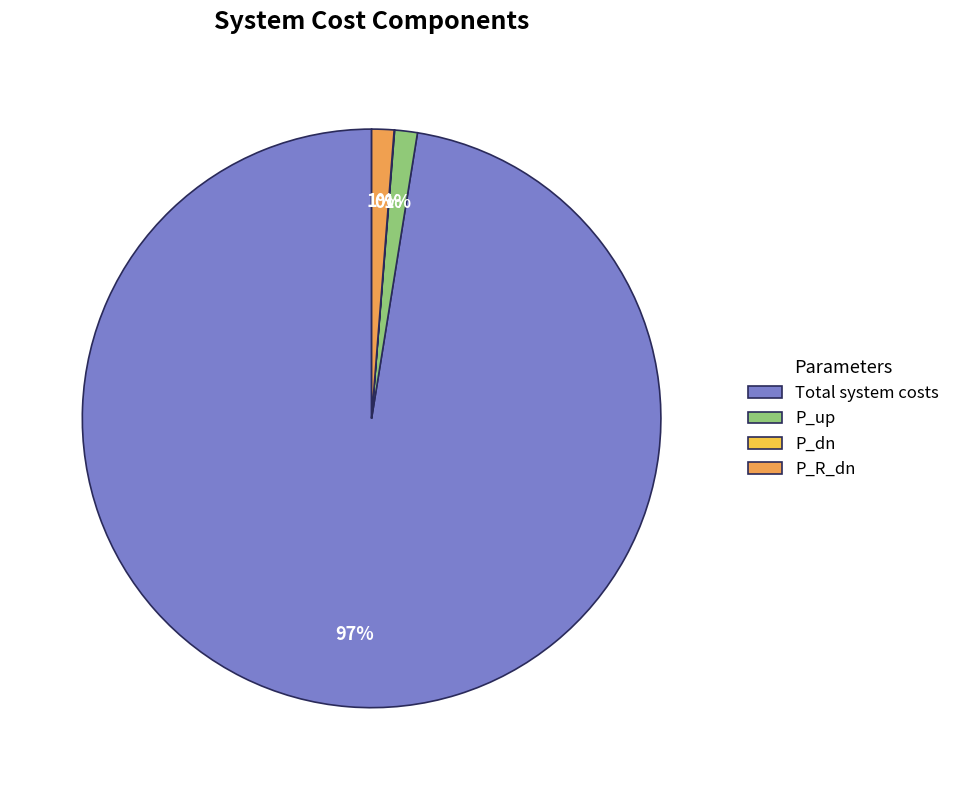

Between Total system costs and P_up, which is larger?

Total system costs